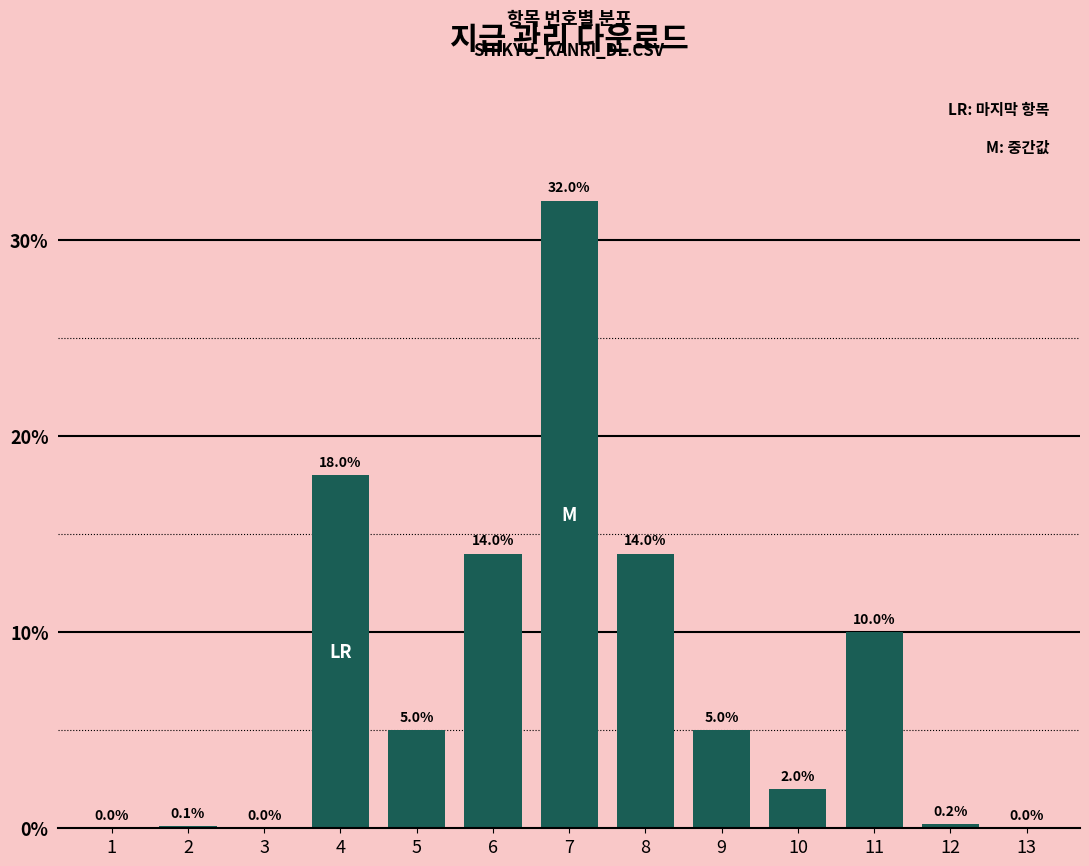

Reading left to right, transcribe all the data shown in this chart.

1=0.0	2=0.1	3=0.0	4=18.0	5=5.0	6=14.0	7=32.0	8=14.0	9=5.0	10=2.0	11=10.0	12=0.2	13=0.0